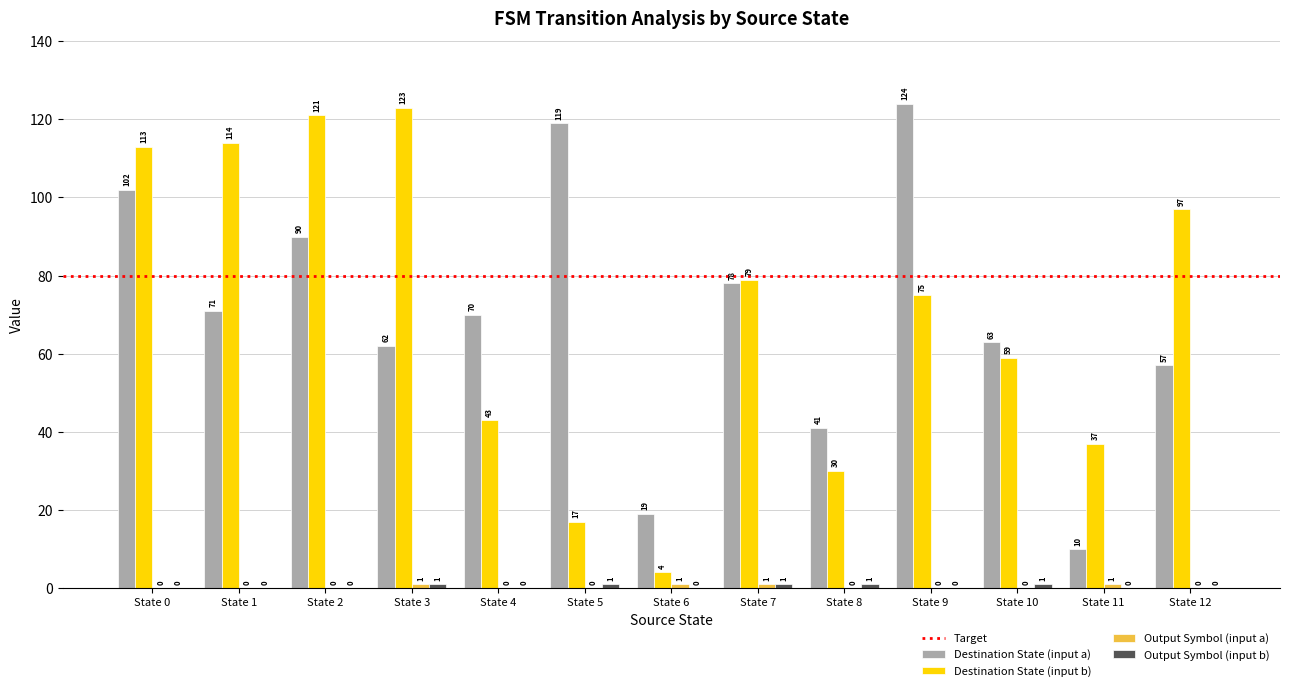

Where does the Destination State (input b) series first go above 75?

State 0